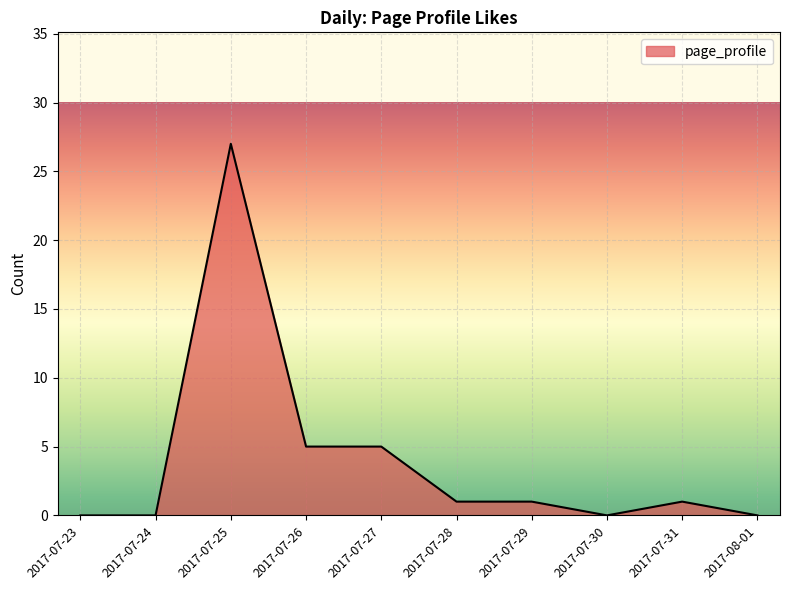

What is the sum of the values at 2017-07-29 and 2017-07-23?

1